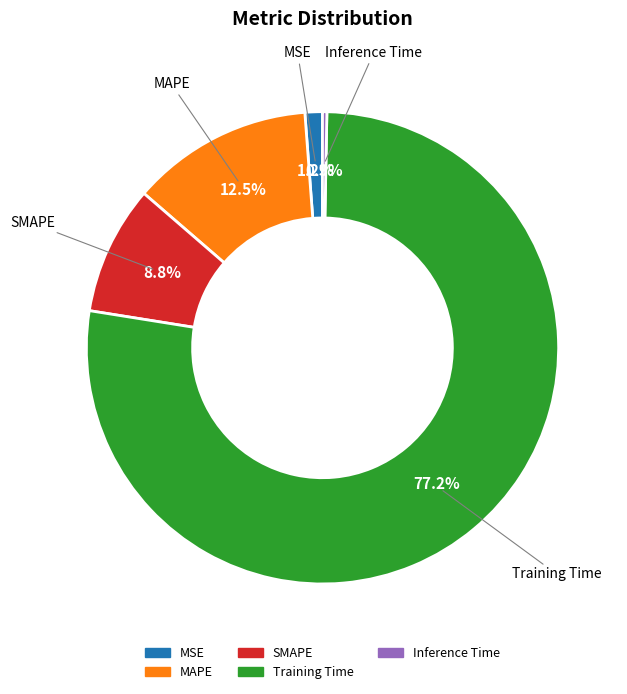

What percentage is the SMAPE slice, to the nearest percent?

9%